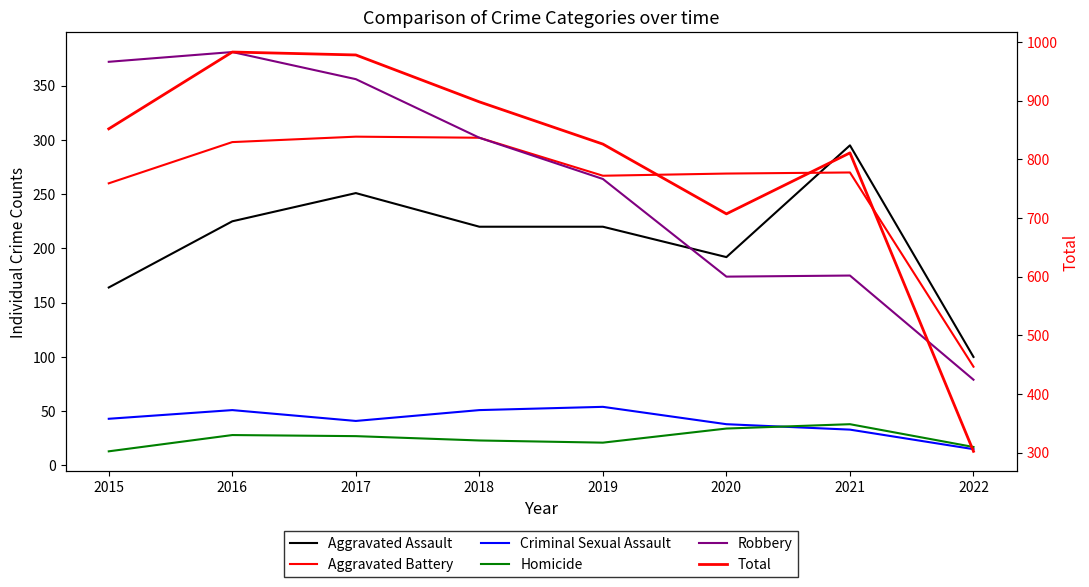

What value does the Total series have at 2019, to the nearest 50?

850